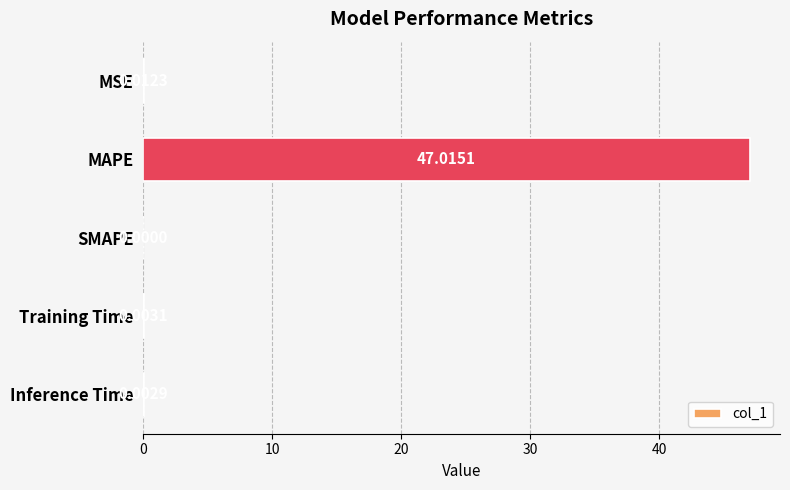

At which label is the value closest to 23?

MSE